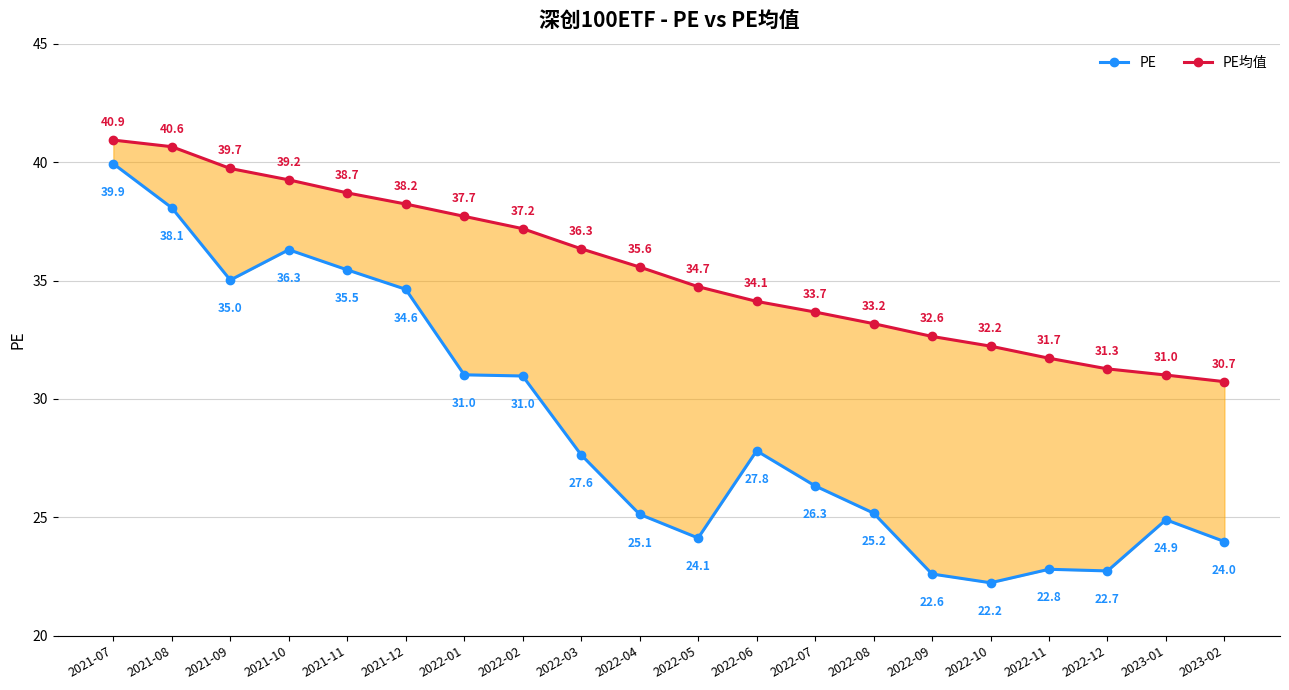

At which category does the chart reach its peak across all series?

2021-07